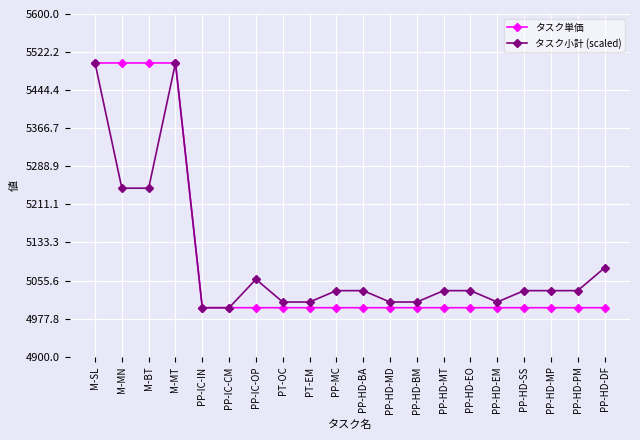

Reading right to left, what are all the values shown in this chart?

タスク単価: 5000.0	5000.0	5000.0	5000.0	5000.0	5000.0	5000.0	5000.0	5000.0	5000.0	5000.0	5000.0	5000.0	5000.0	5000.0	5000.0	5500.0	5500.0	5500.0	5500.0
タスク小計 (scaled): 5081.4	5034.9	5034.9	5034.9	5011.6	5034.9	5034.9	5011.6	5011.6	5034.9	5034.9	5011.6	5011.6	5058.1	5000.0	5000.0	5500.0	5244.2	5244.2	5500.0